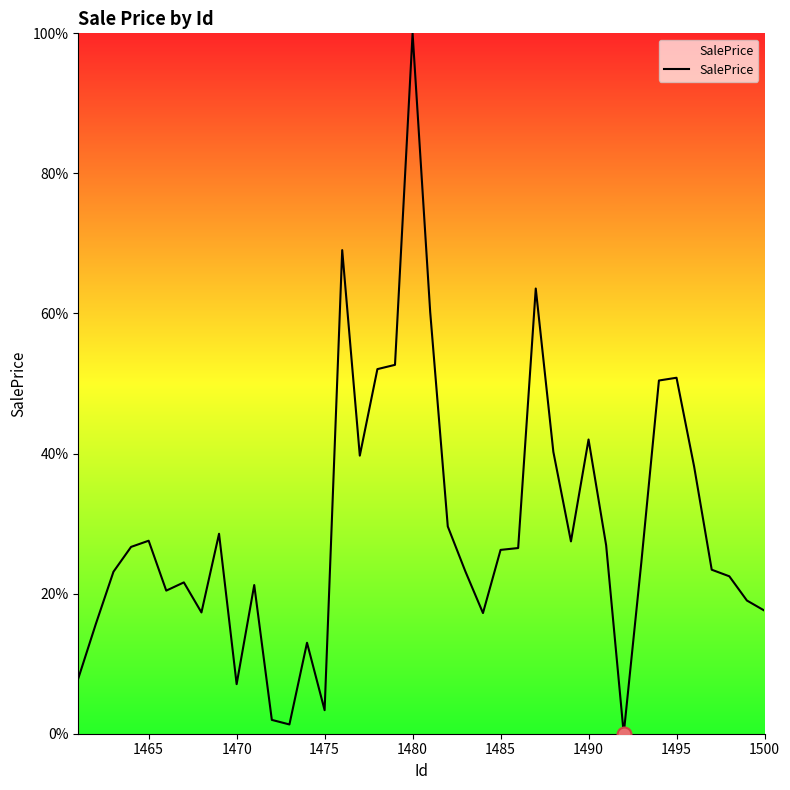

What is the greatest value displayed?

100.0